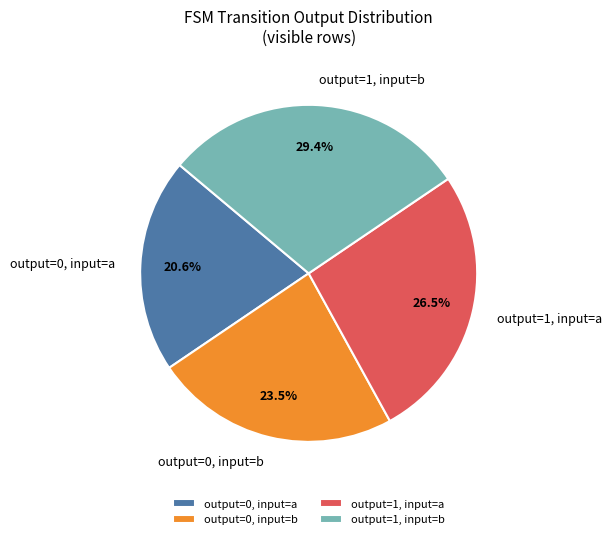

To the nearest percent, what is the difference between the largest and smallest slice percentages?

9%